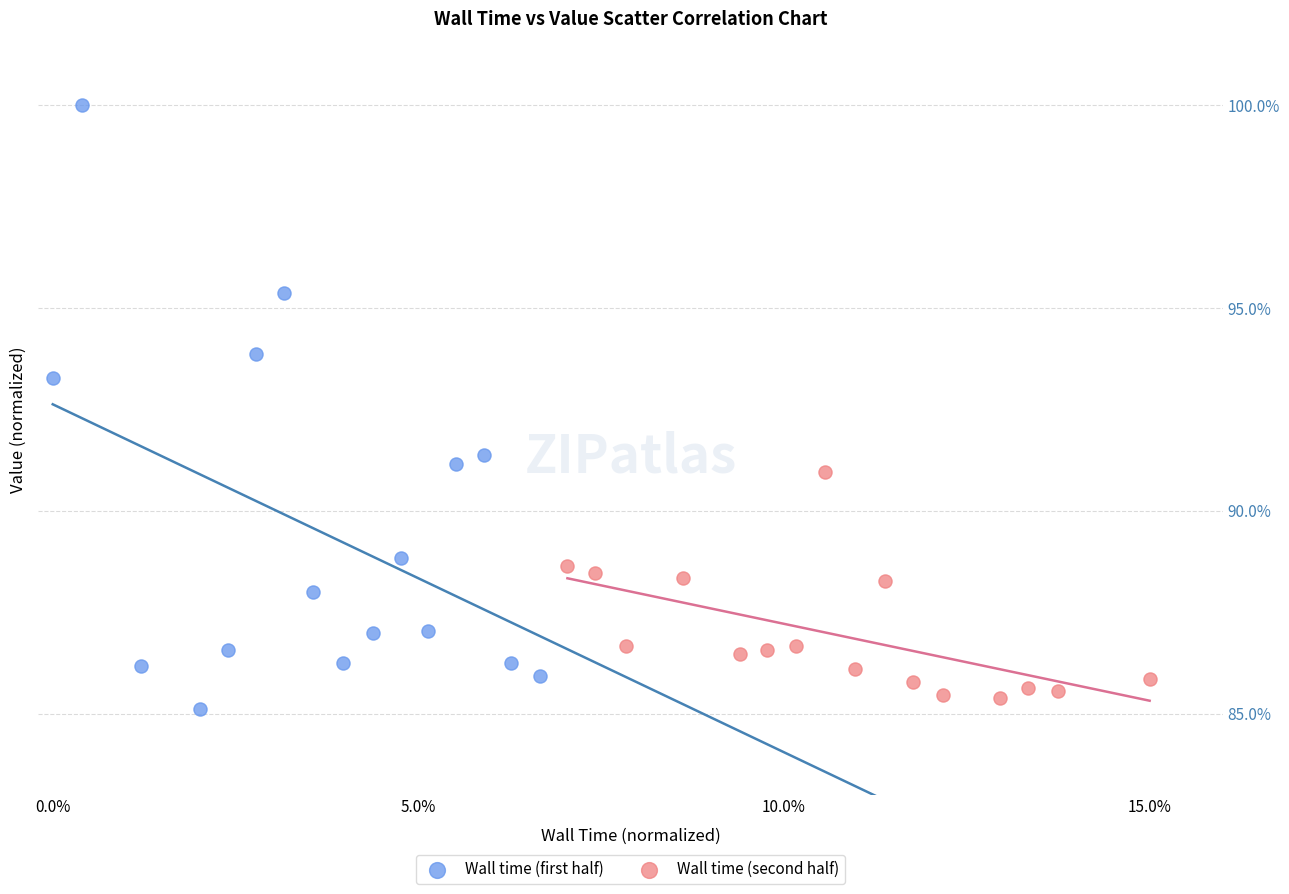

Which series reaches the maximum Y coordinate?

Wall time (first half)